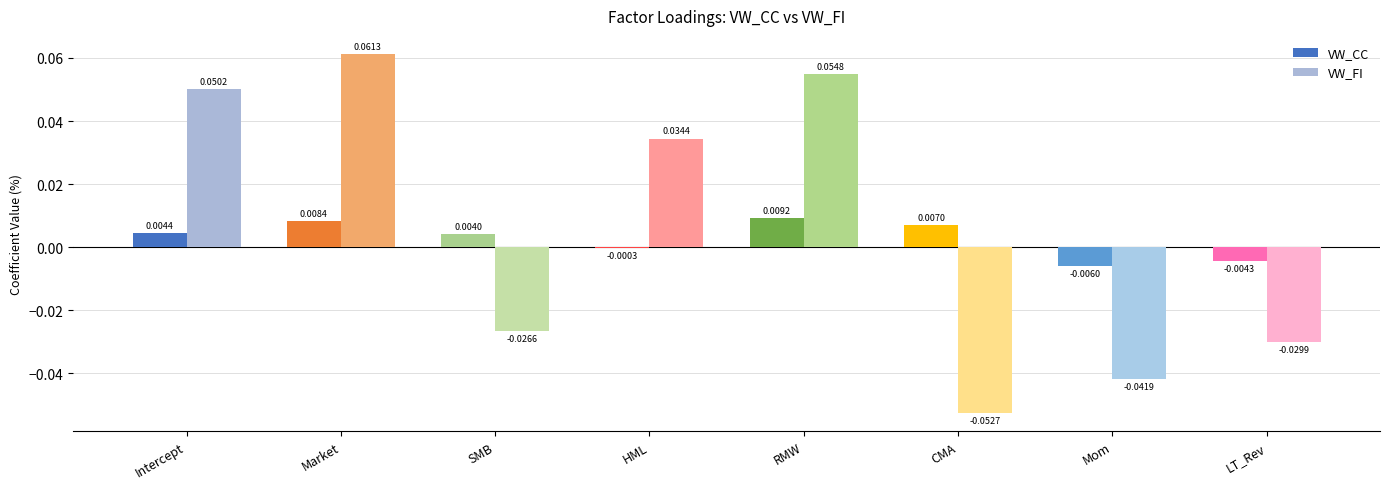

Where does the VW_FI series first go above 0?

Intercept